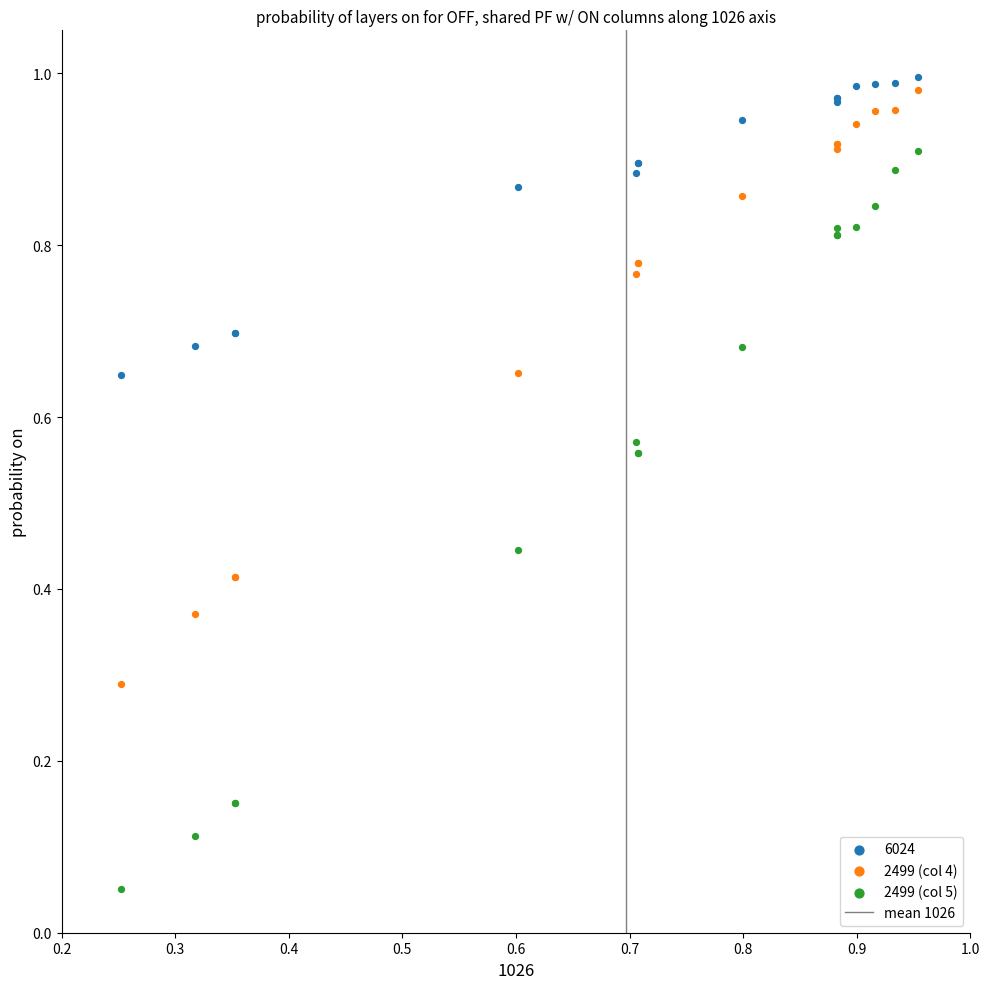

Which series has the largest Y range (max minus min)?

2499 (col 5)